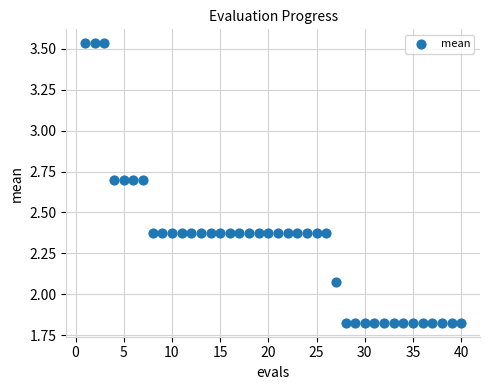

What is the range of Y values (max minus min)?

1.7